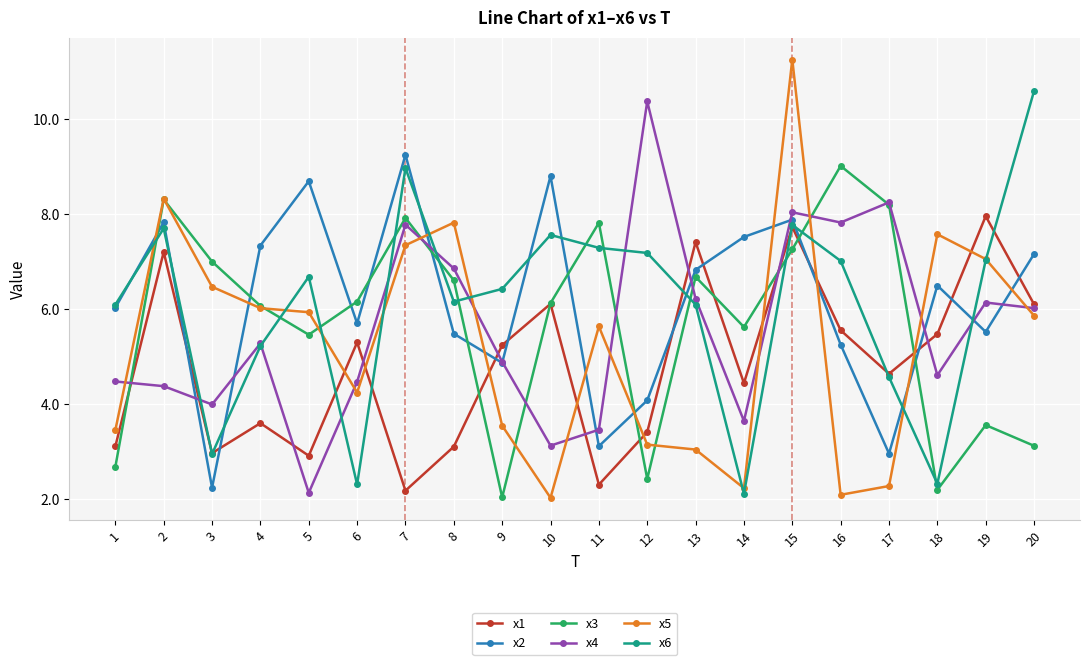

What are all the series names shown in the legend?

x1, x2, x3, x4, x5, x6